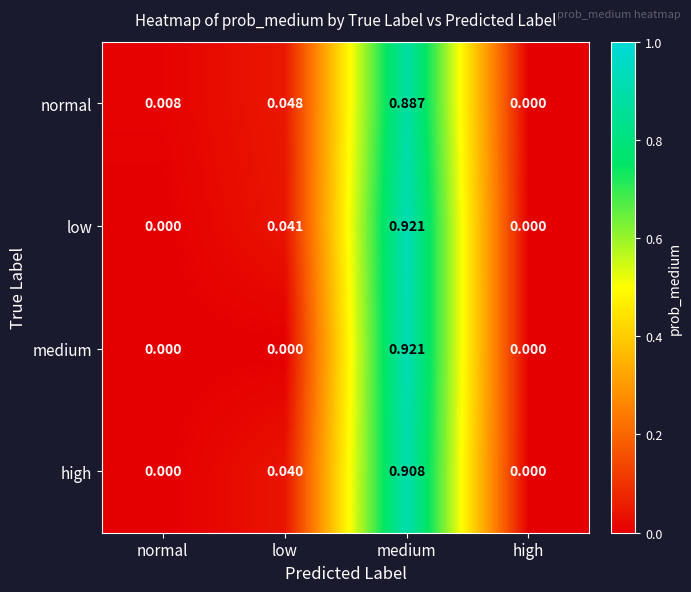

At which category does the chart reach its peak across all series?

medium